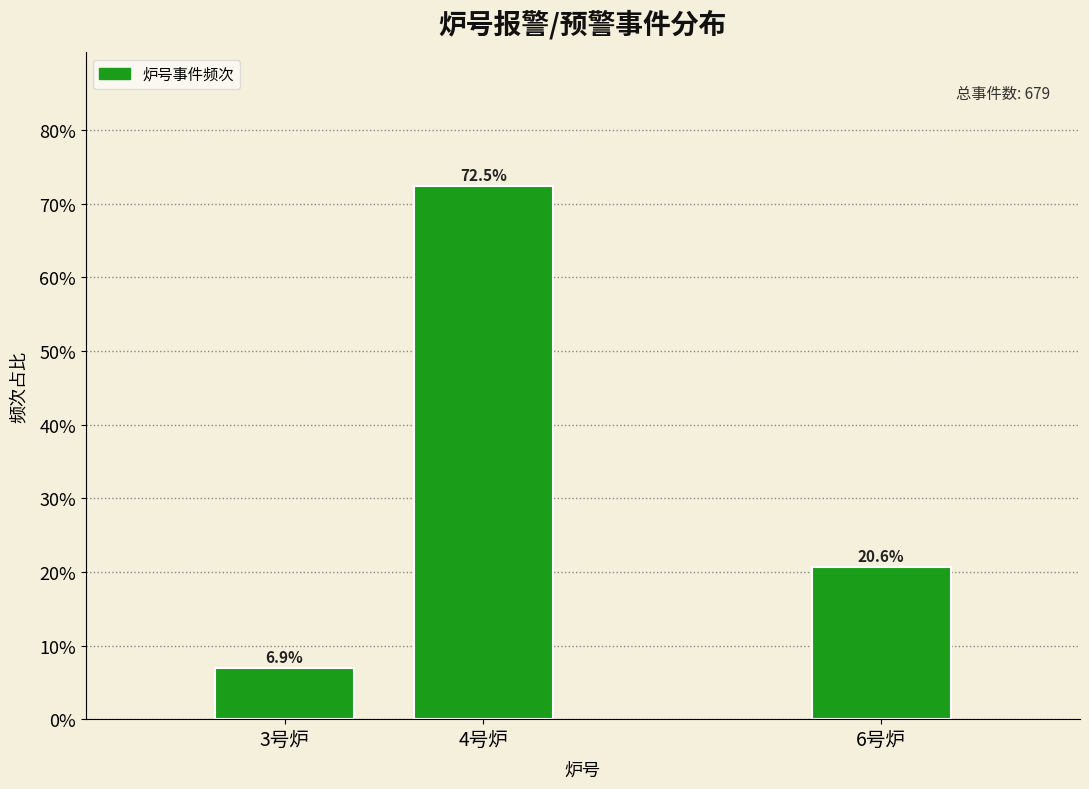

Reading right to left, transcribe all the data shown in this chart.

20.6	72.5	6.9